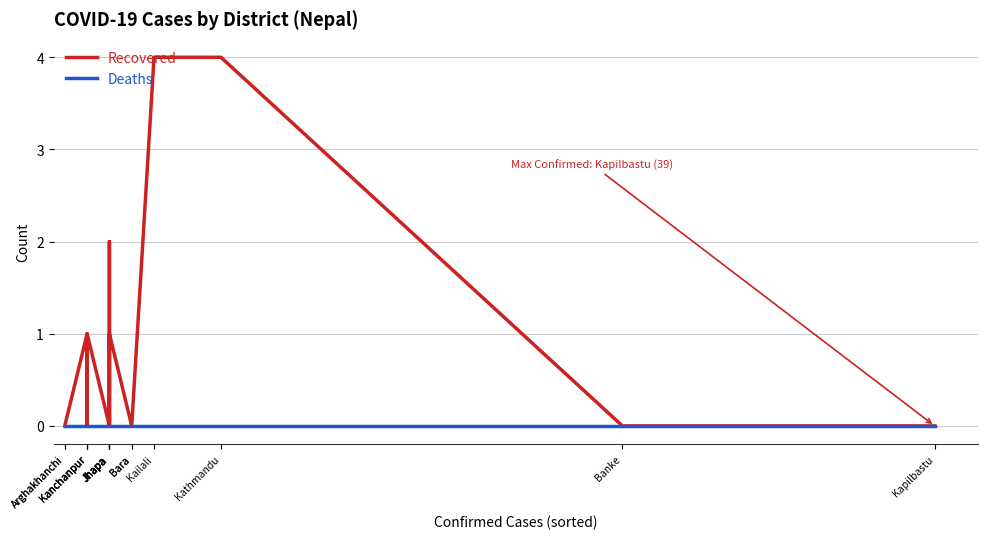

Reading left to right, transcribe all the data shown in this chart.

Recovered: Arghakhanchi=0	Arghakhanchi=0	Kanchanpur=1	Kanchanpur=0	Kanchanpur=1	Jhapa=0	Jhapa=2	Jhapa=2	Jhapa=0	Jhapa=1	Bara=0	Bara=0	Kailali=4	Kathmandu=4	Banke=0	Kapilbastu=0
Deaths: Arghakhanchi=0	Arghakhanchi=0	Kanchanpur=0	Kanchanpur=0	Kanchanpur=0	Jhapa=0	Jhapa=0	Jhapa=0	Jhapa=0	Jhapa=0	Bara=0	Bara=0	Kailali=0	Kathmandu=0	Banke=0	Kapilbastu=0